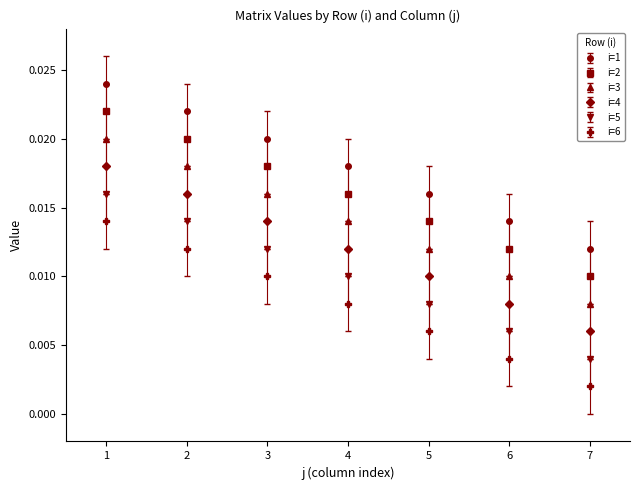

At how many categories does at least one series exceed 0?

7